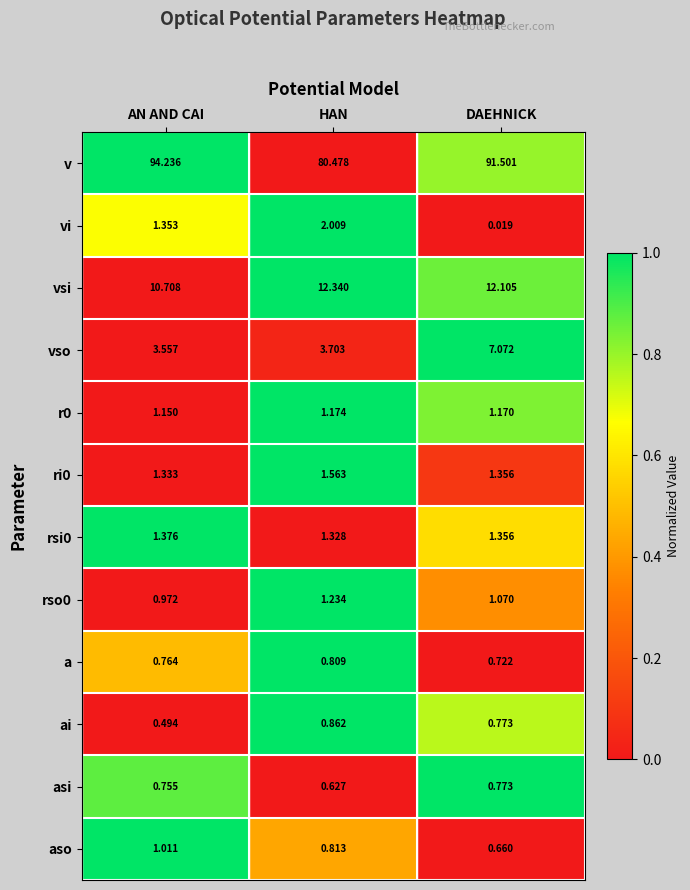

At which label is vsi closest to 11?

AN AND CAI